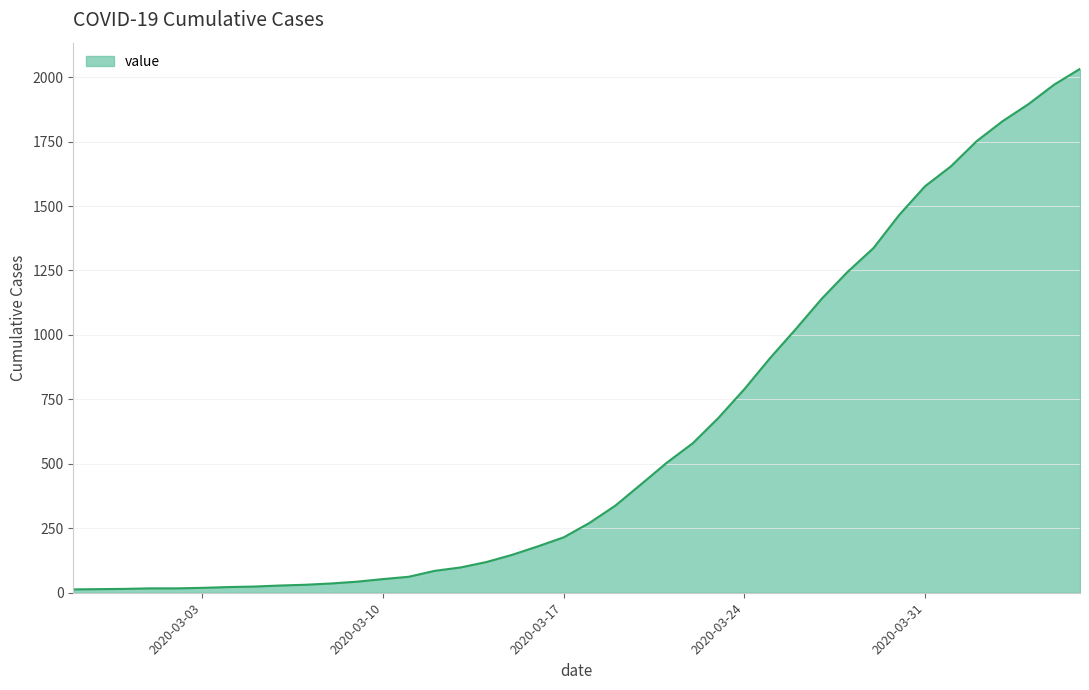

What is the minimum value shown in the chart?

13